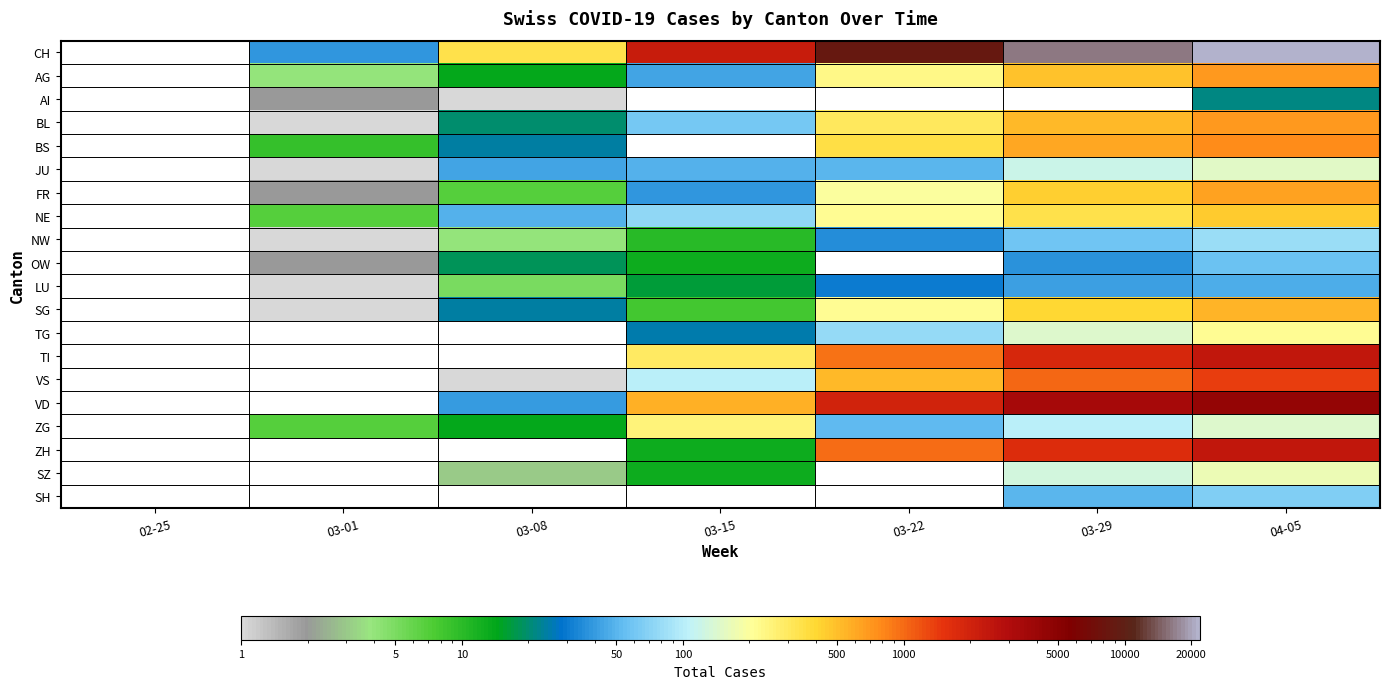

Which series has the widest spread of values?

CH